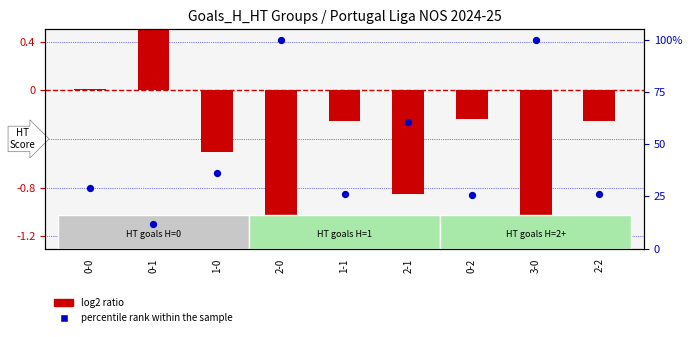

Which series has the largest total across all categories?

percentile rank within the sample